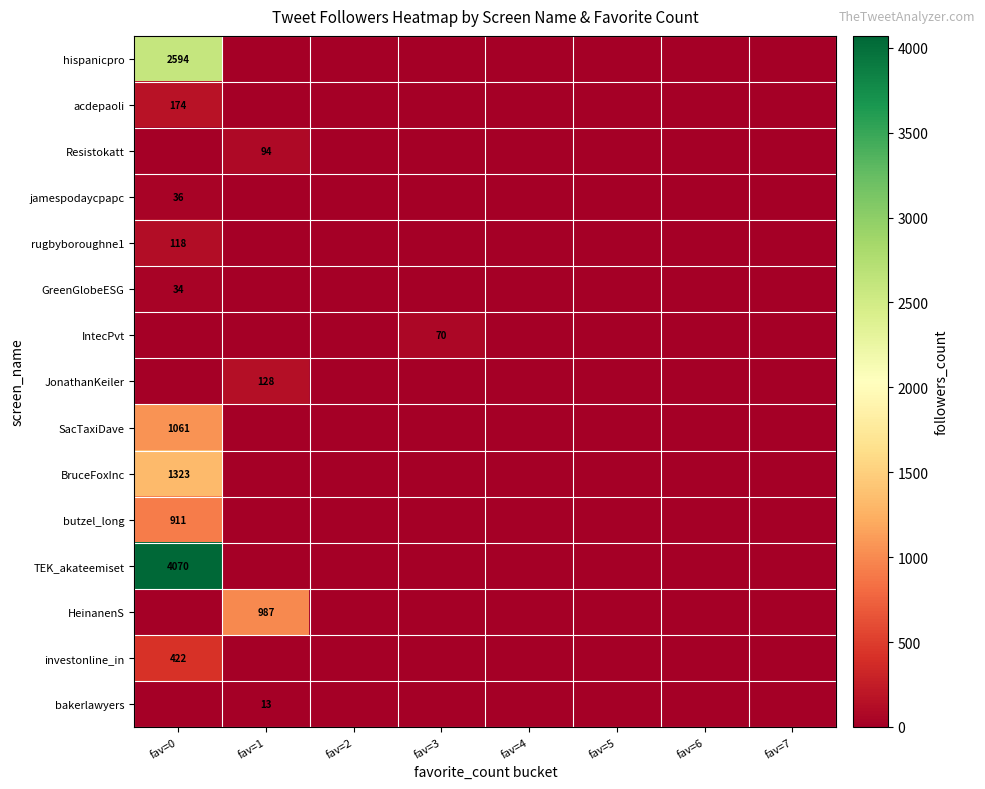

What is the spread (max minus min) of values at fav=0?

4070